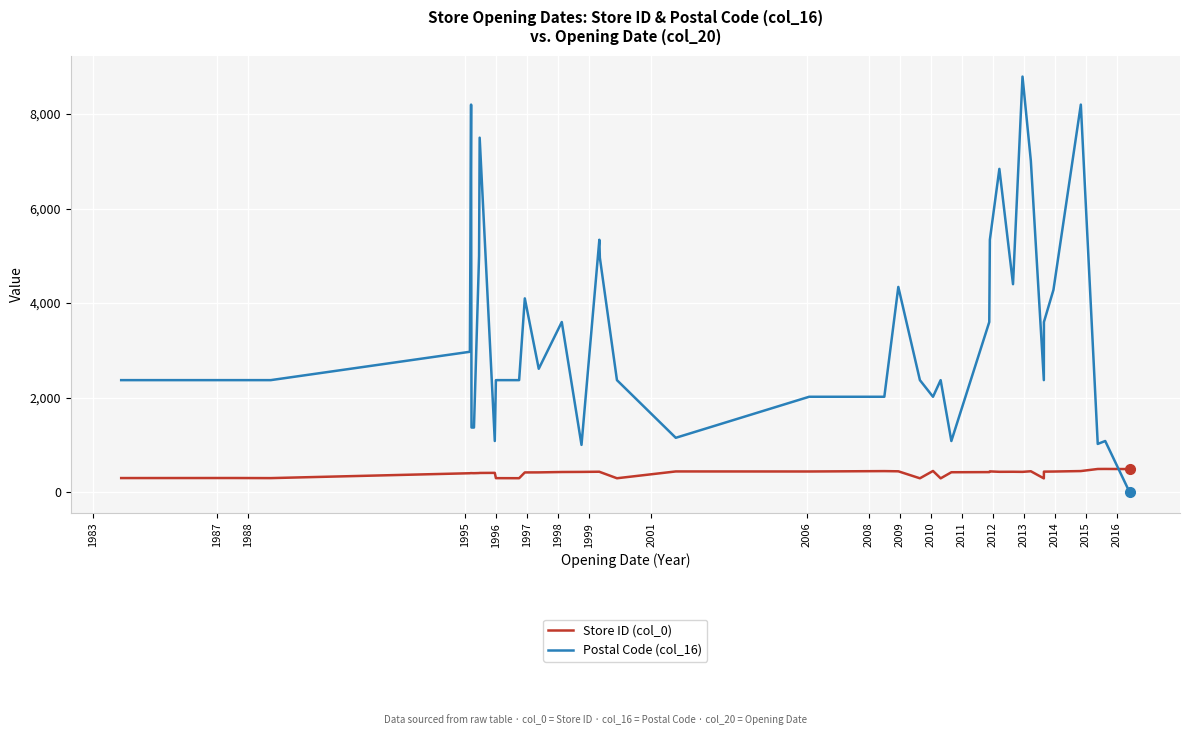

What is the greatest value displayed?

8793